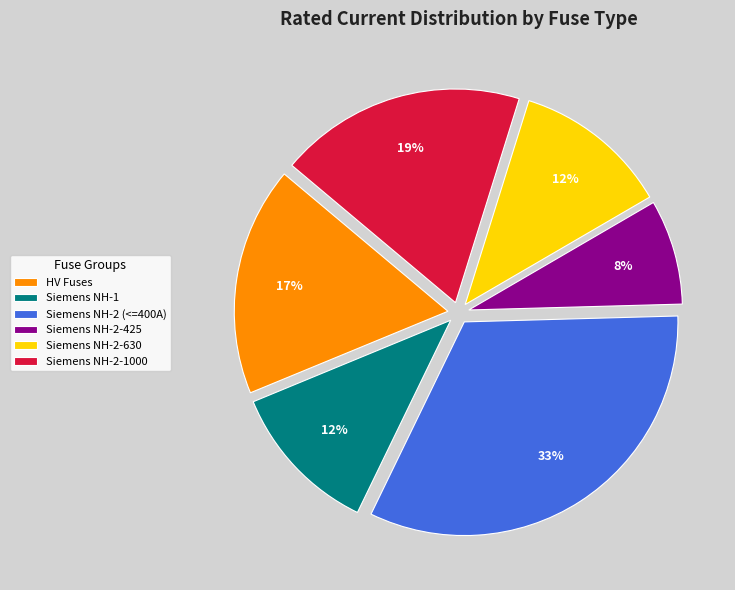

Is HV Fuses the majority of the pie?

No